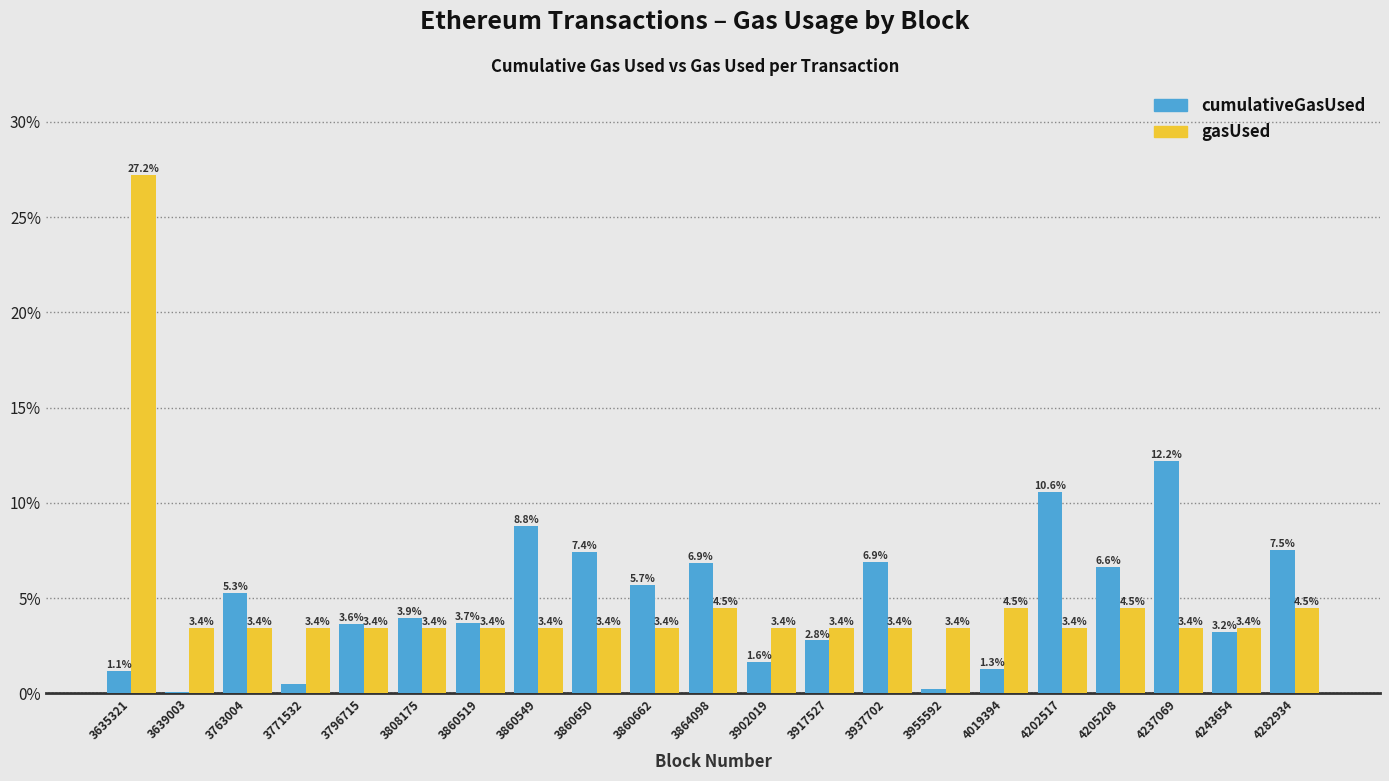

What is the highest value of the gasUsed series?

27.2